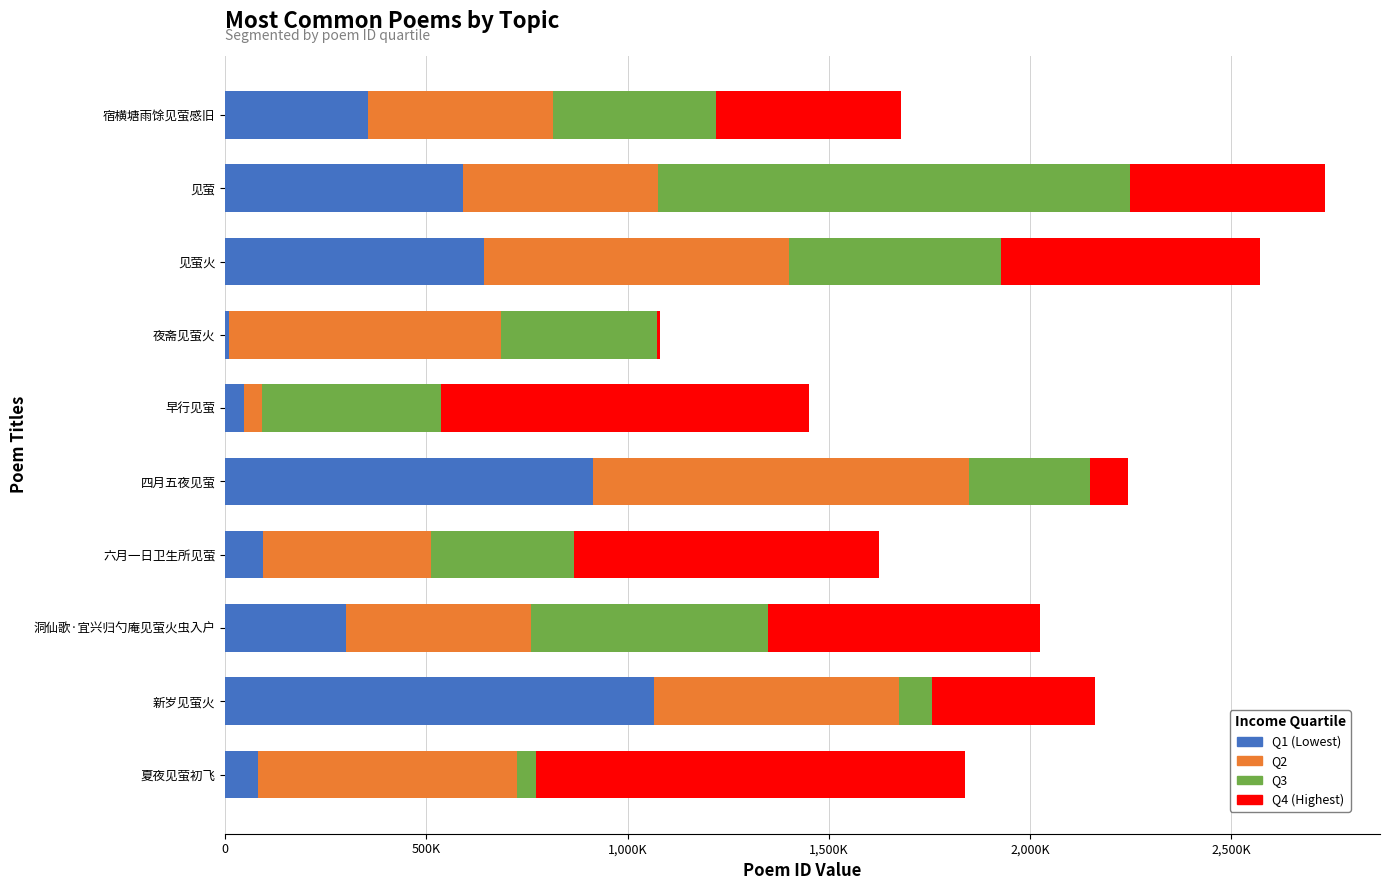

What position from the left is 洞仙歌·宜兴归勺庵见萤火虫入户?

8